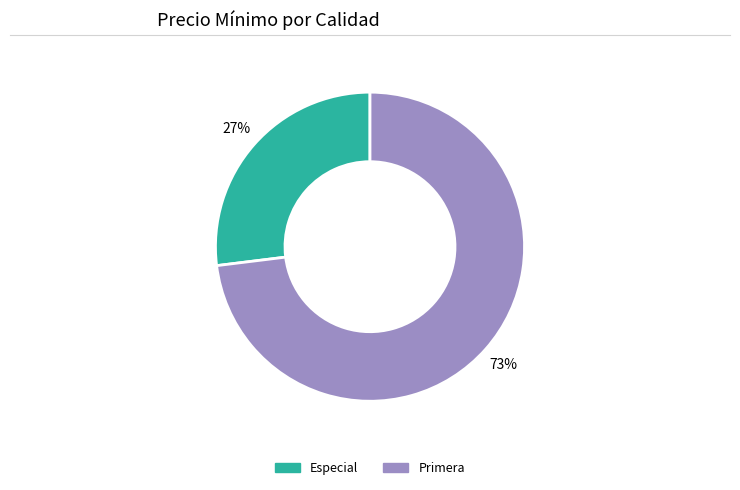

The Primera slice represents 78% of the pie. True or false?

False